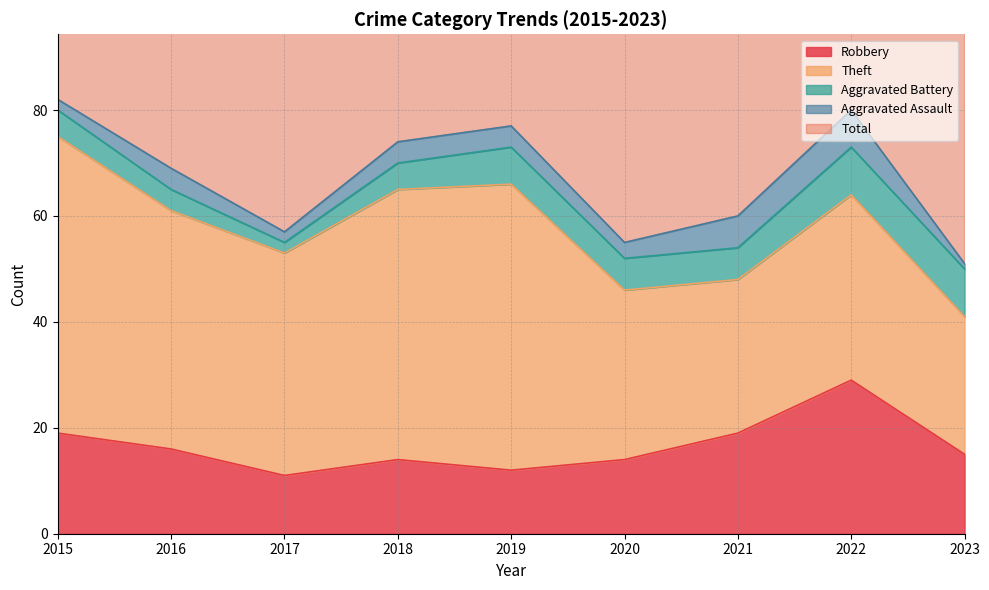

What is the difference between the maximum and minimum values in the Robbery series?

18